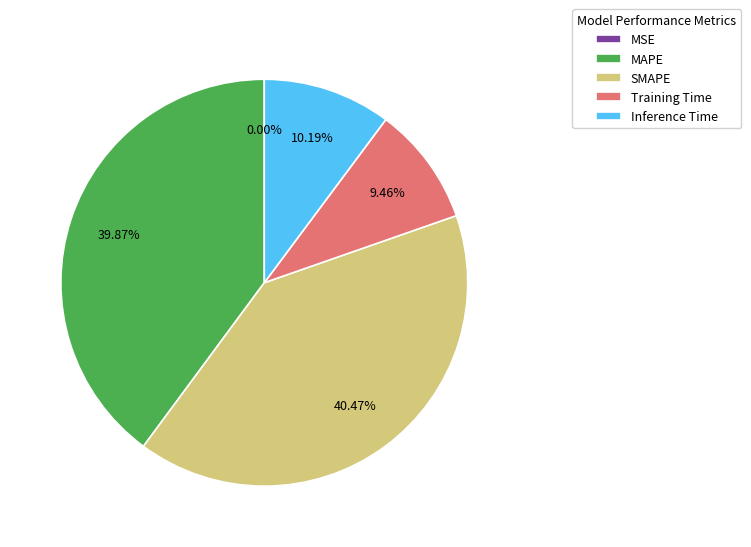

Is the sum of Inference Time and Training Time greater than half?

No